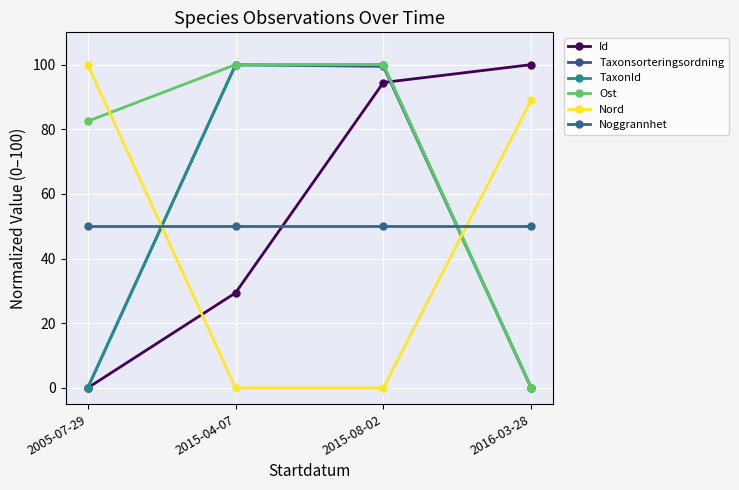

How many intersections are there between Taxonsorteringsordning and TaxonId?

2